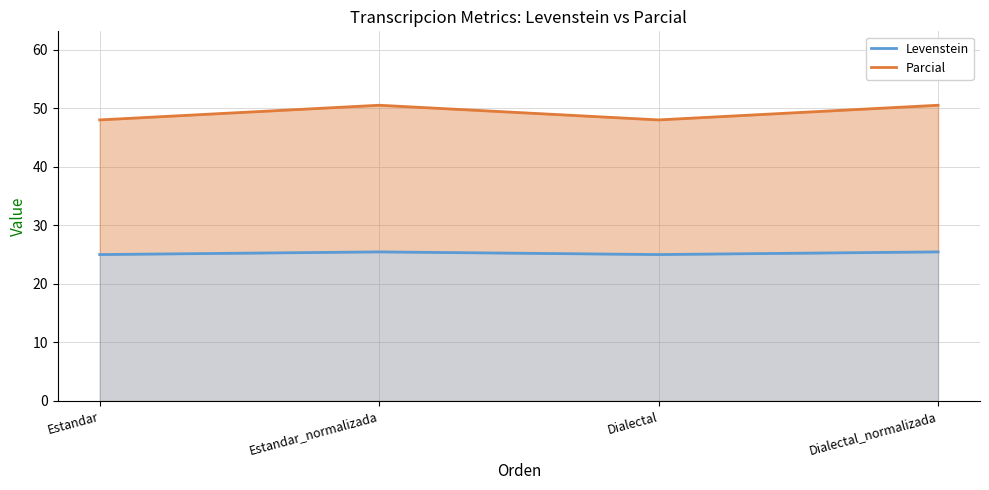

Which series has the largest range (max minus min)?

Parcial